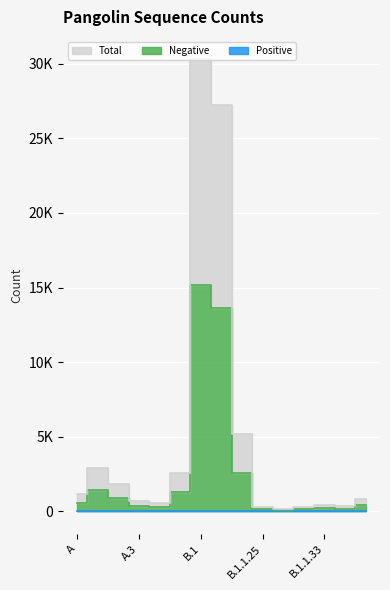

True or false: Total and Positive cross at least once.

False